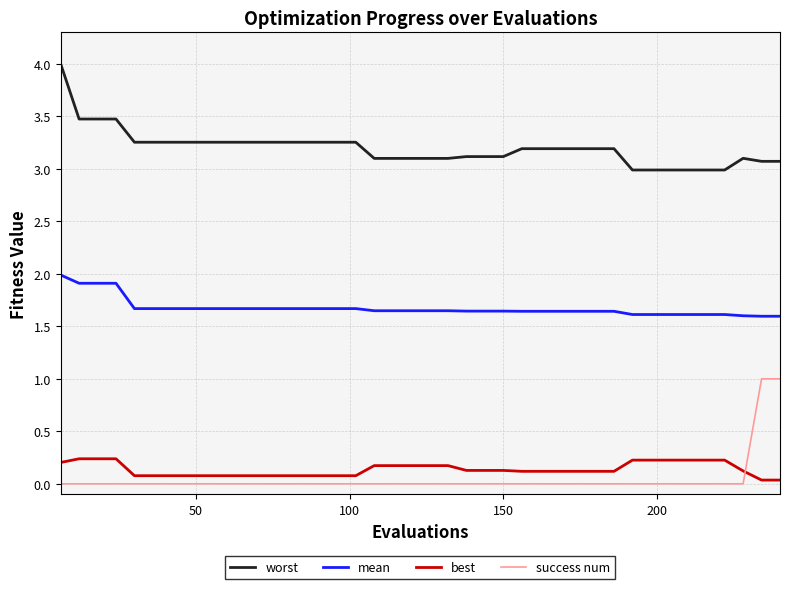

What is the greatest value displayed?

4.0